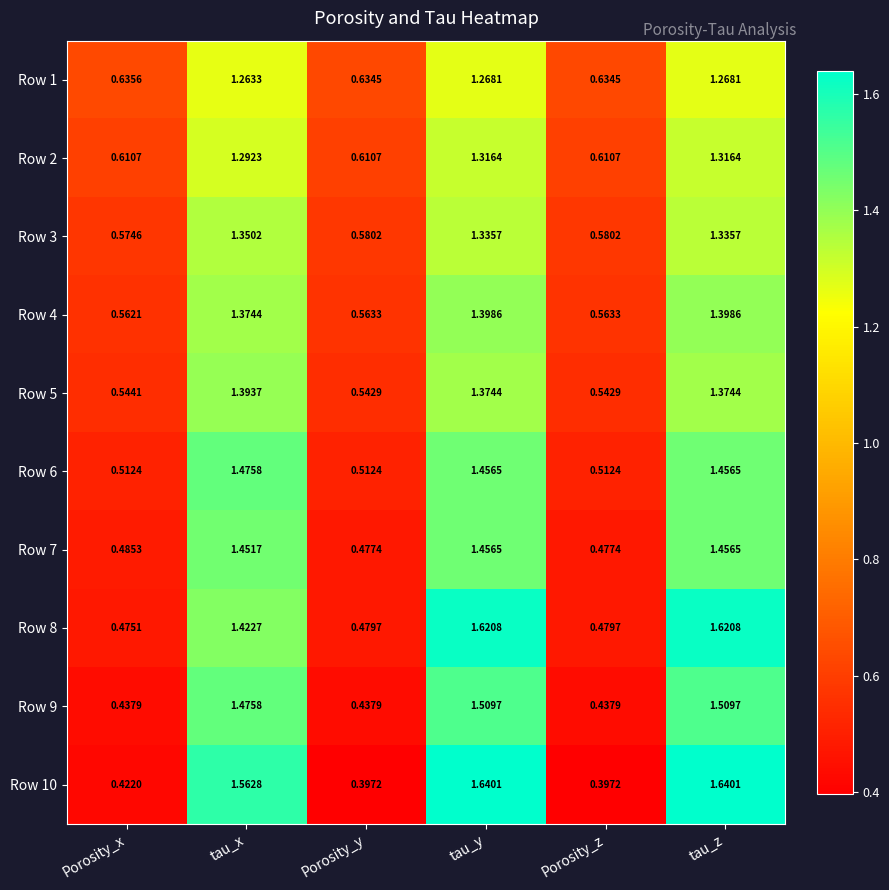

Is the value of Row 10 at tau_x greater than the value of Row 6 at tau_y?

Yes